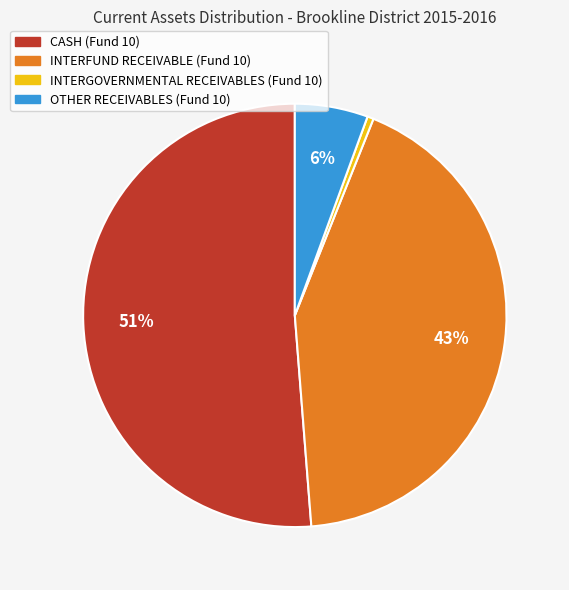

Count the number of slices in the pie.

4